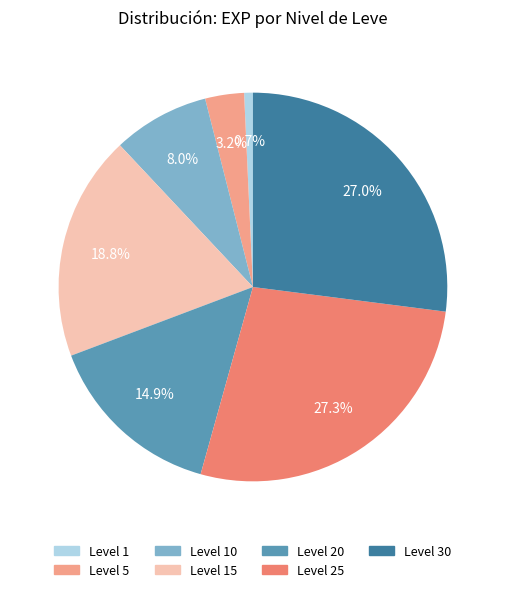

Does any single category account for the majority?

No